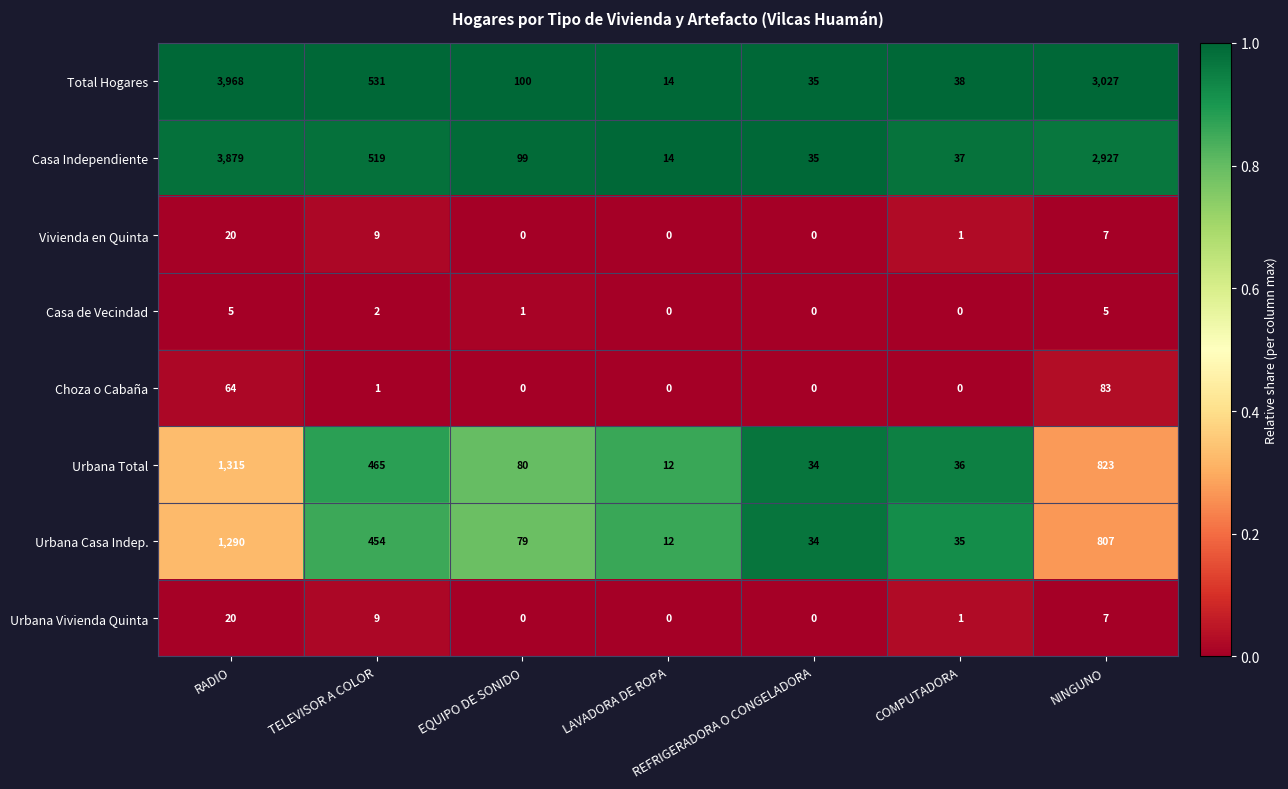

Read the Urbana Casa Indep. value at NINGUNO, to the nearest 100.

800